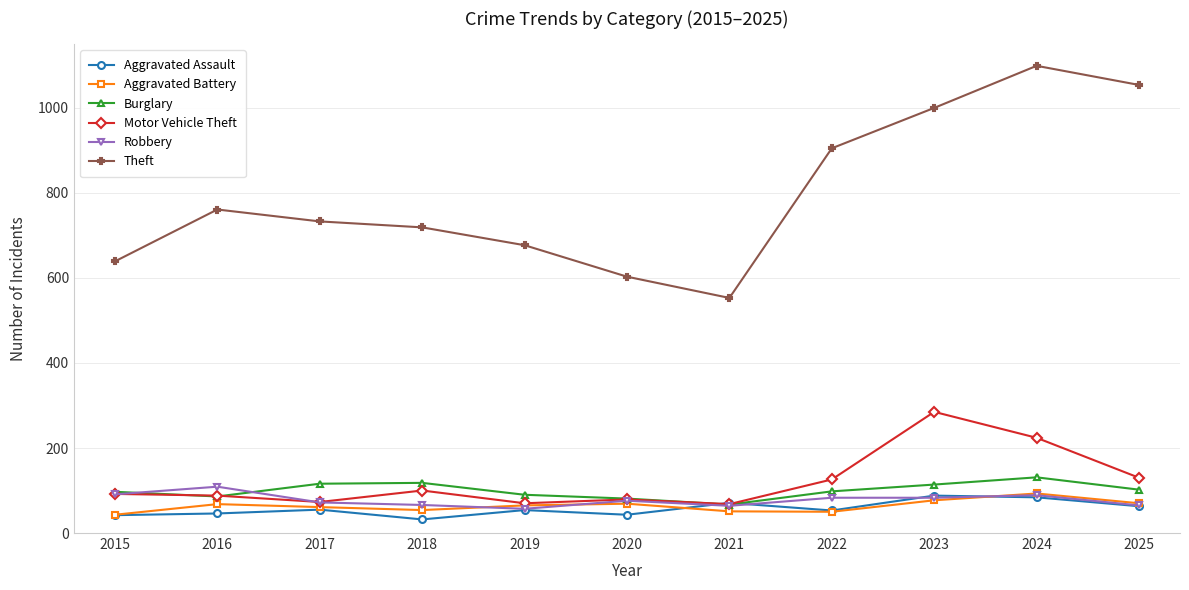

True or false: Motor Vehicle Theft has more than 0 points higher than both neighbors.

True